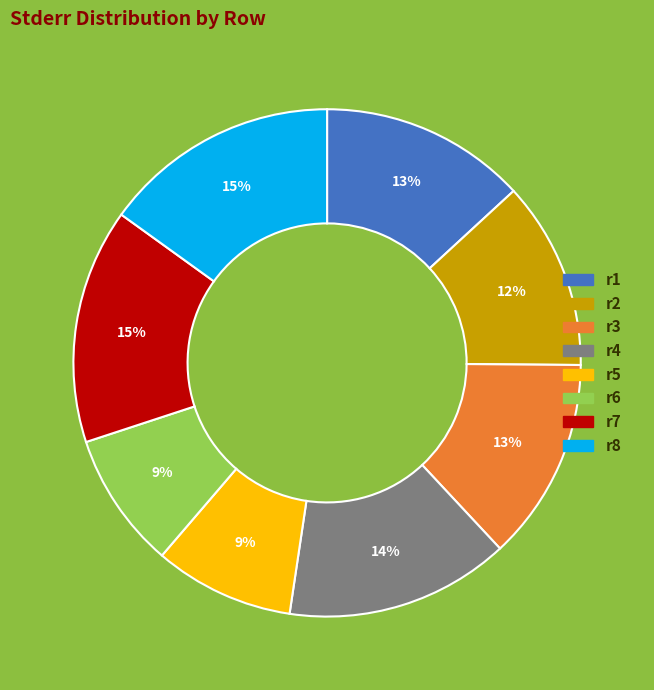

Does r7 account for over 50% of the chart?

No